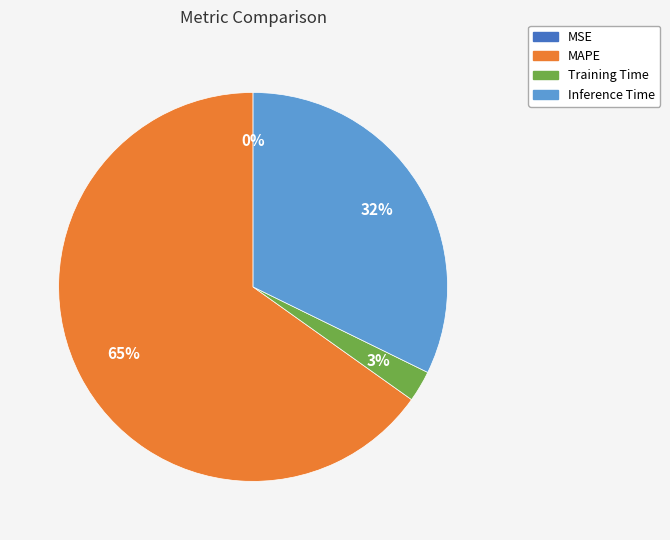

What is the ratio of the value at MAPE to the value at Inference Time?

2.0